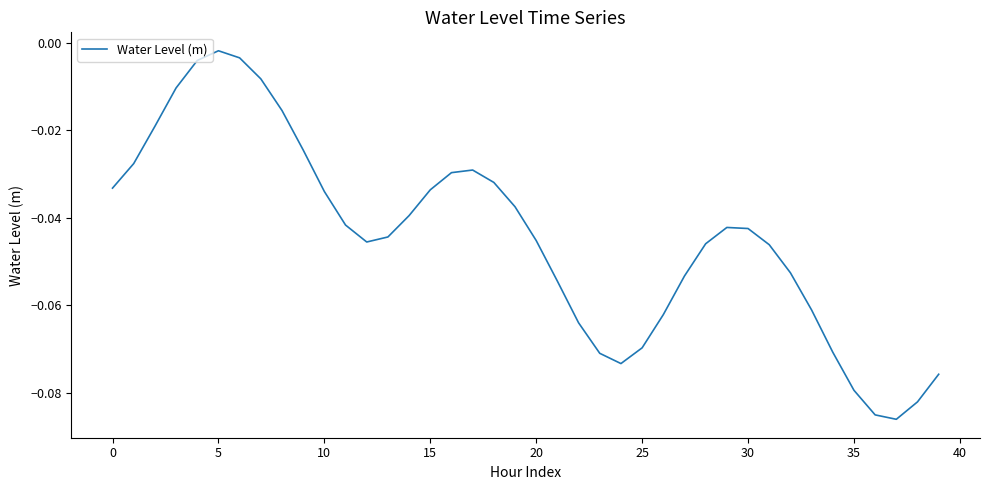

Does the chart have visible grid lines?

No